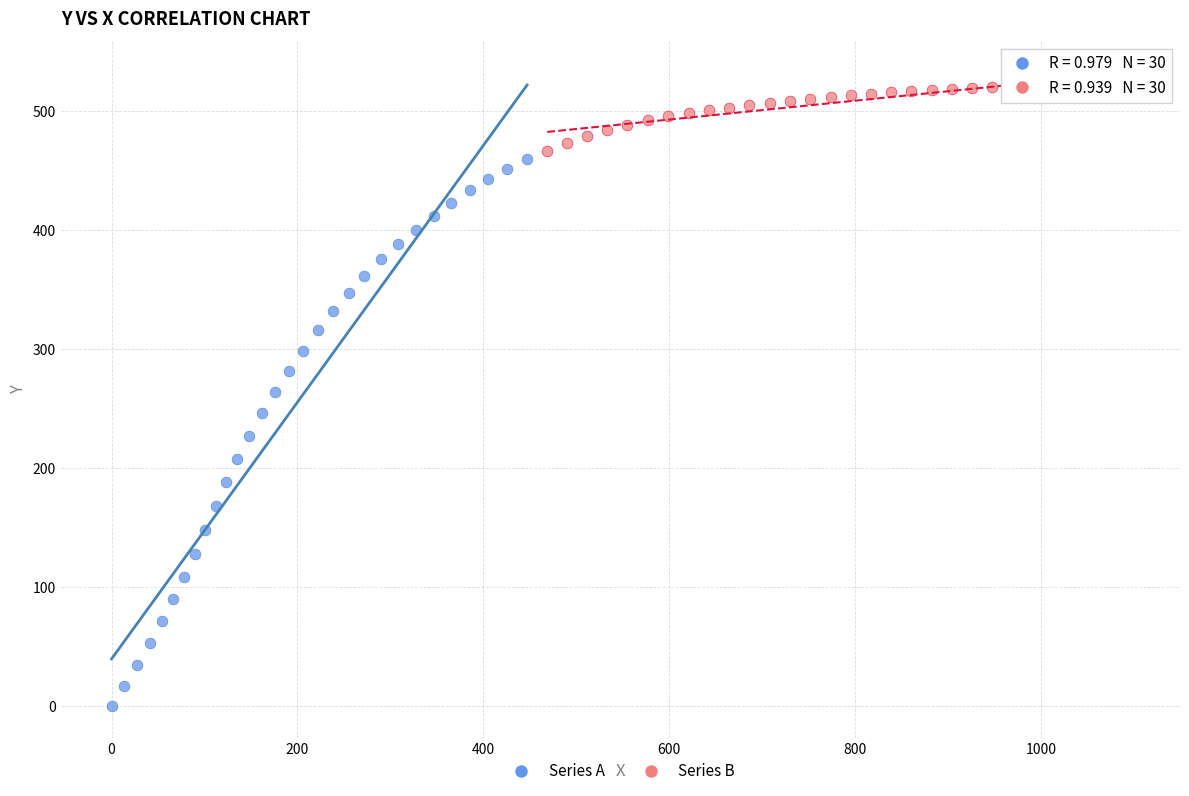

Which series reaches the maximum Y coordinate?

Series B